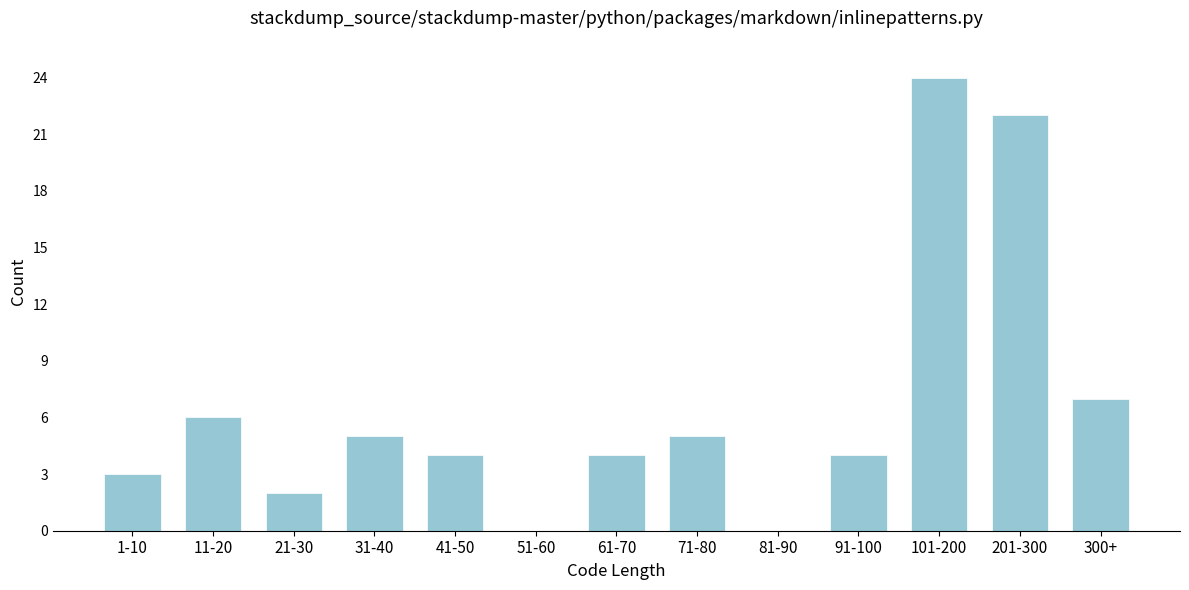

Reading left to right, list all the values displayed in this chart.

1-10=3	11-20=6	21-30=2	31-40=5	41-50=4	51-60=0	61-70=4	71-80=5	81-90=0	91-100=4	101-200=24	201-300=22	300+=7